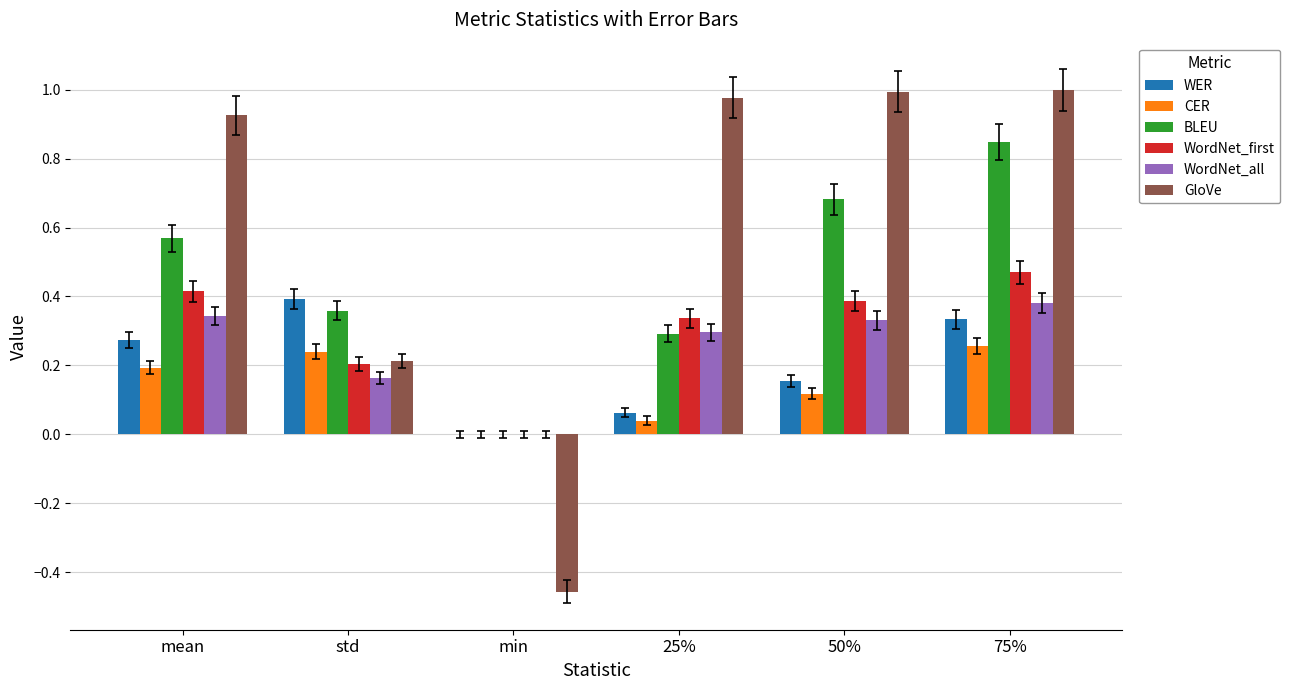

Which series has the largest total across all categories?

GloVe